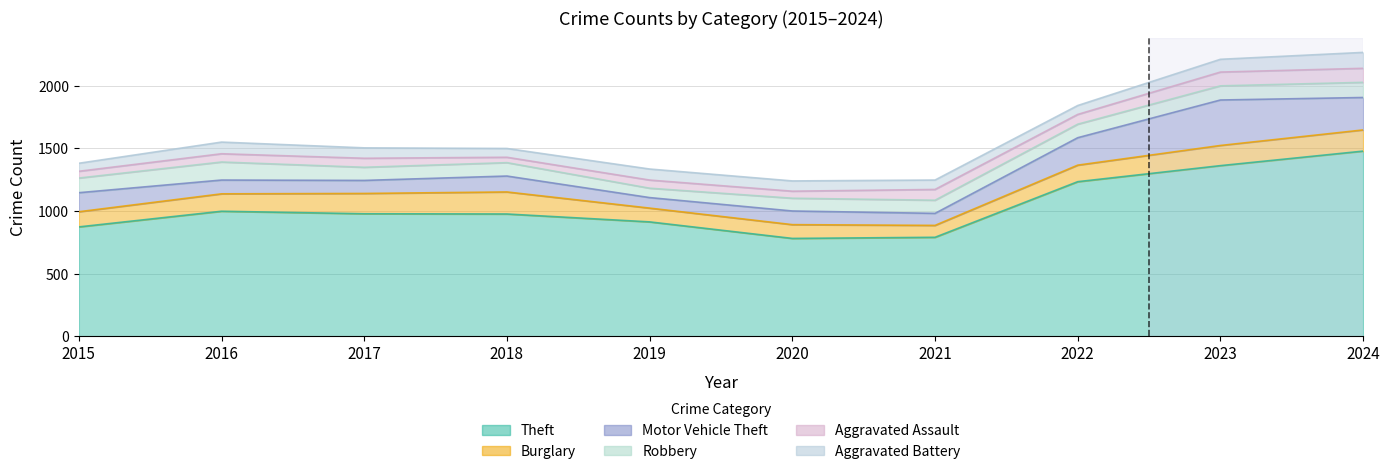

How many values in the Robbery series exceed 108?

4